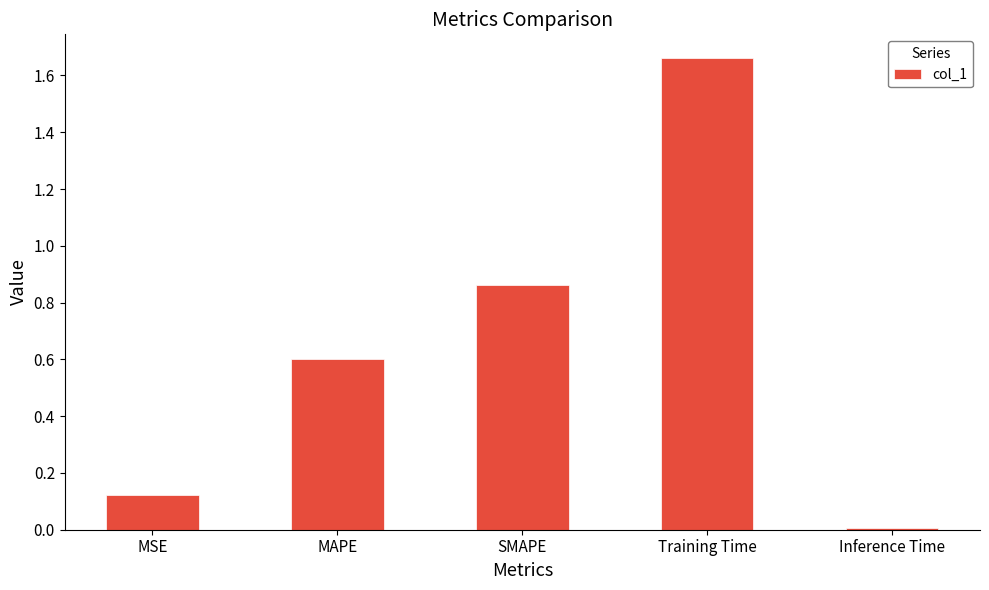

Which label corresponds to the largest value in the chart?

Training Time